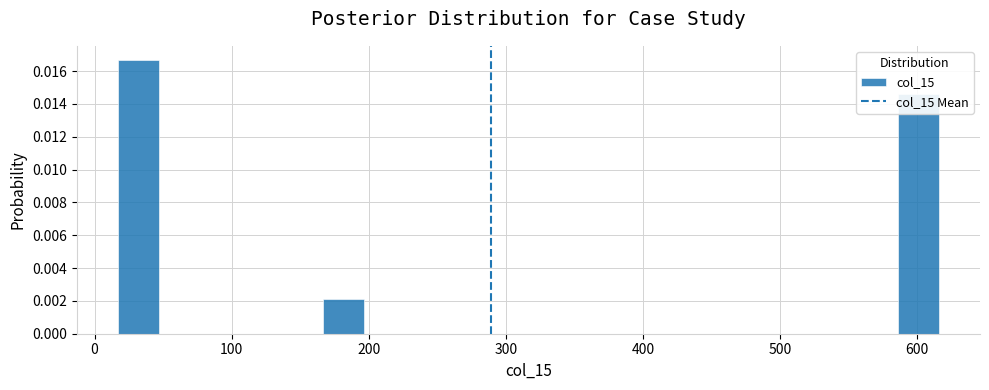

Around what value on the x-axis is the tallest bar? Give the approximate position of its centre, as read against the axis.

30